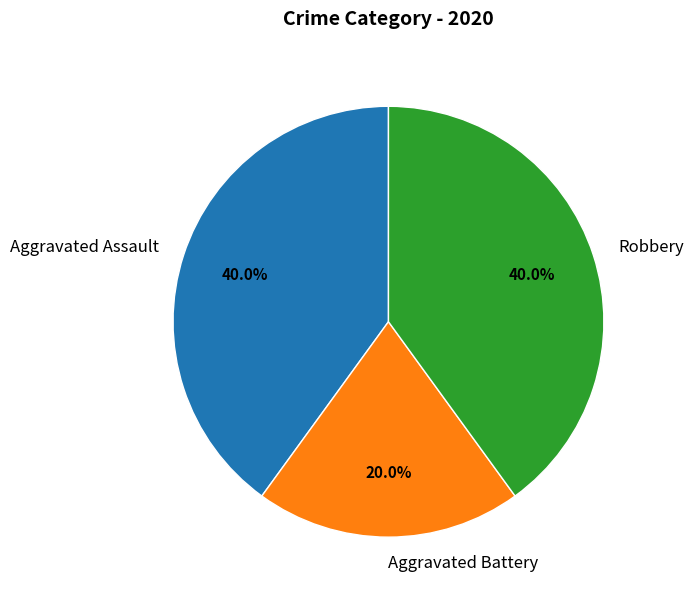

What percentage is the Robbery slice, to the nearest percent?

40%